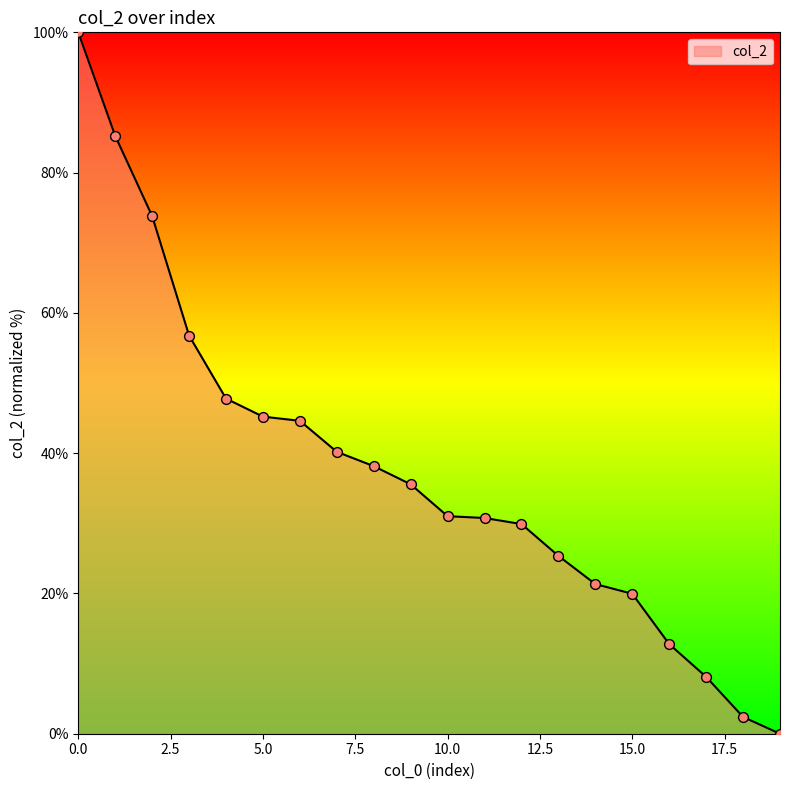

What is the greatest value displayed?

100.0